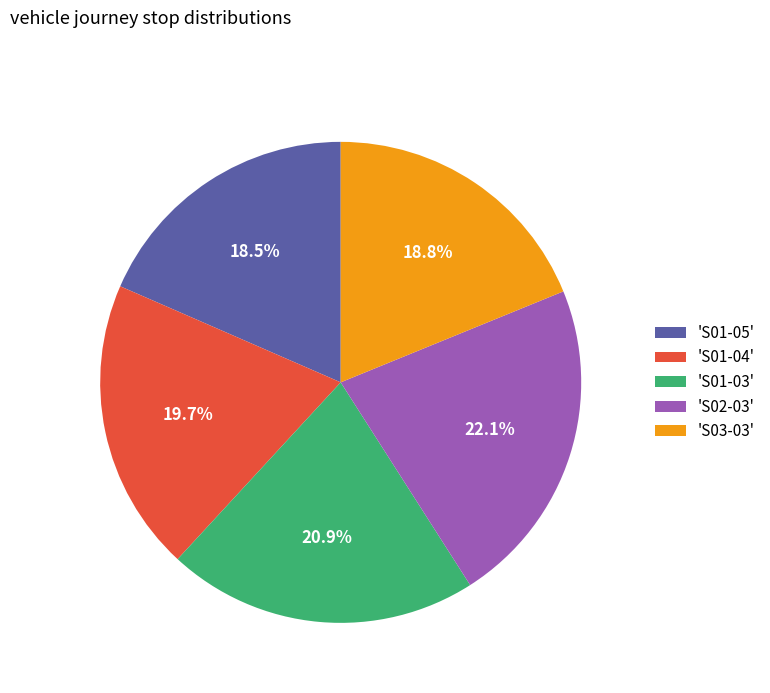

Is there a majority slice in this chart?

No